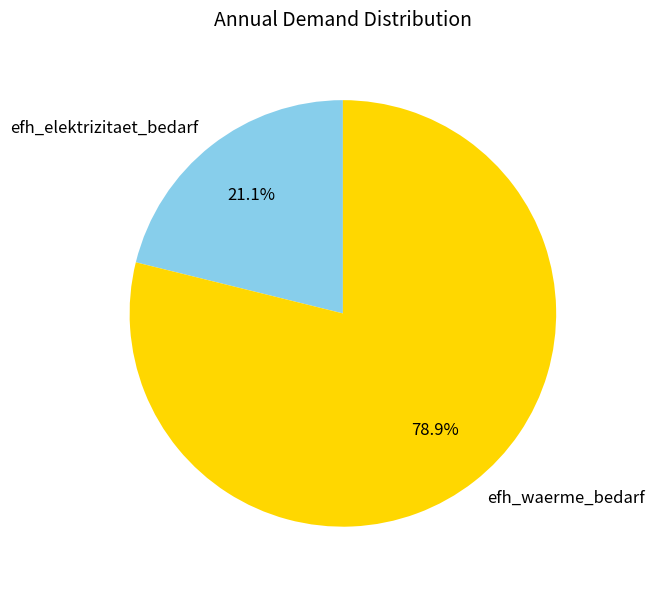

What percentage do efh_waerme_bedarf and efh_elektrizitaet_bedarf together represent?

100.0%